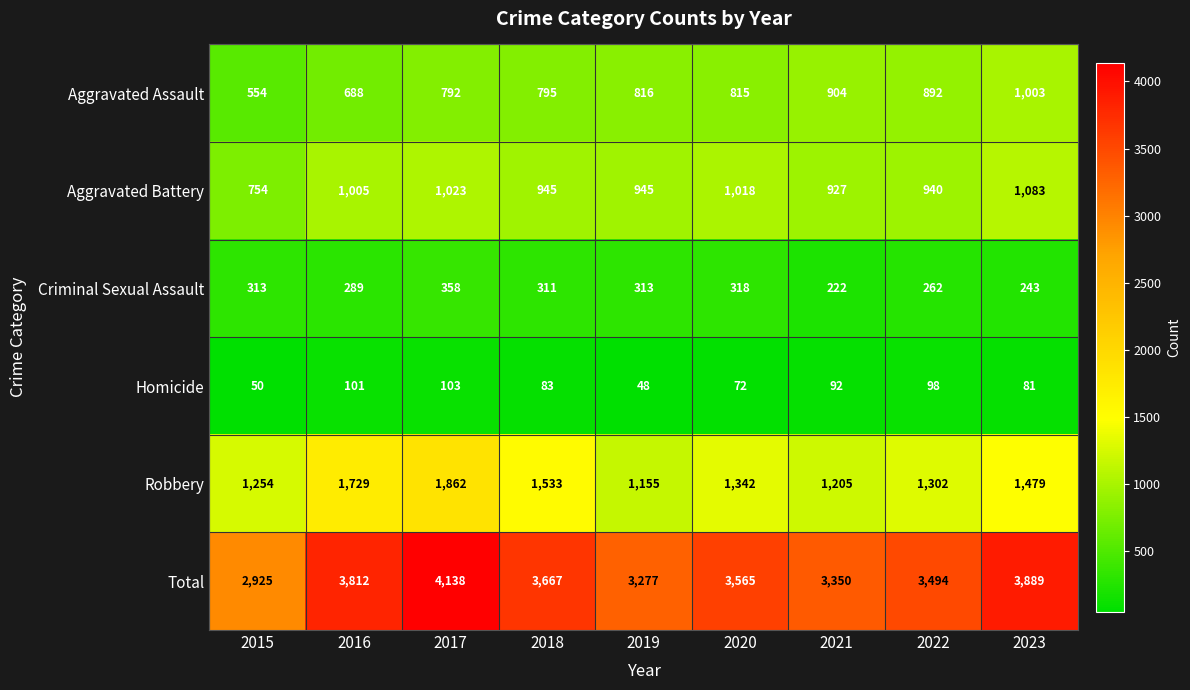

Between 2019 and 2020, which series saw the biggest shift?

Total